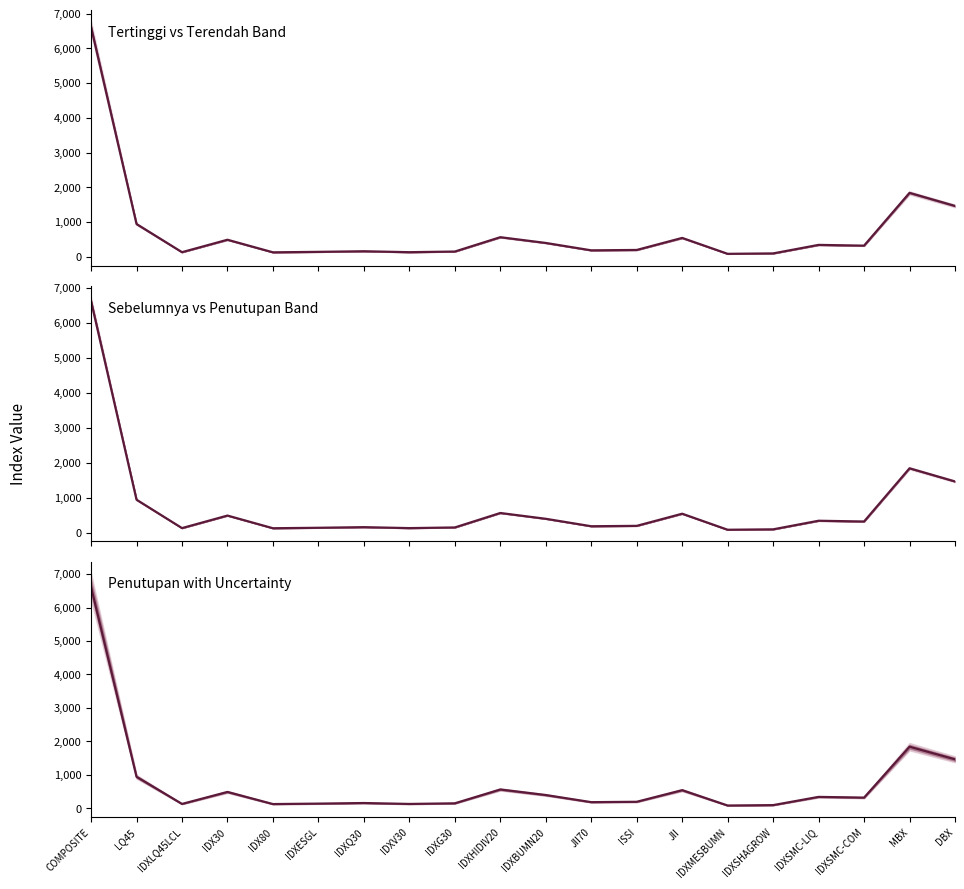

The chart shows a value of 152.7 at IDXG30. True or false?

True